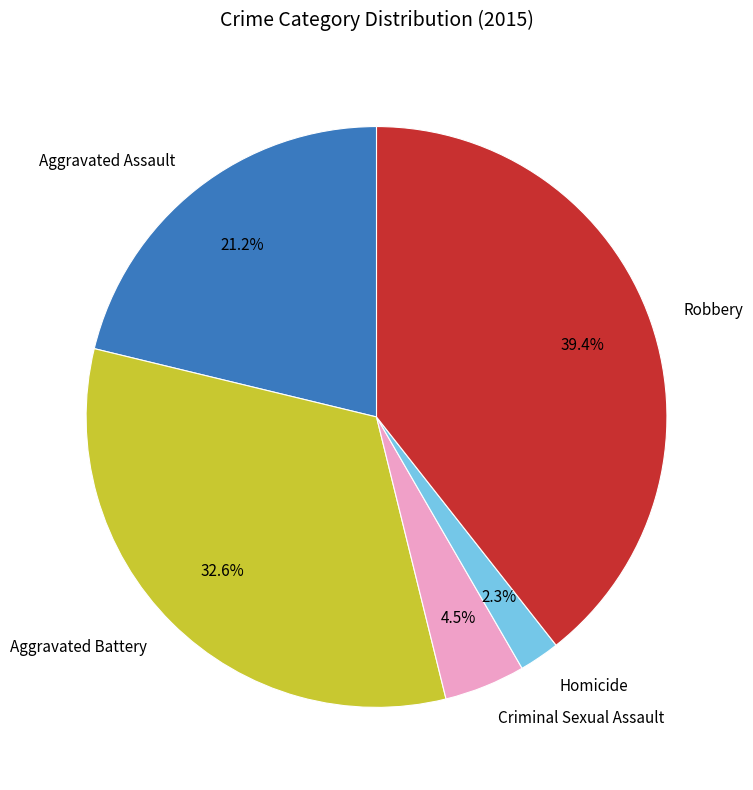

Rank the categories by value from highest to lowest.

Robbery, Aggravated Battery, Aggravated Assault, Criminal Sexual Assault, Homicide